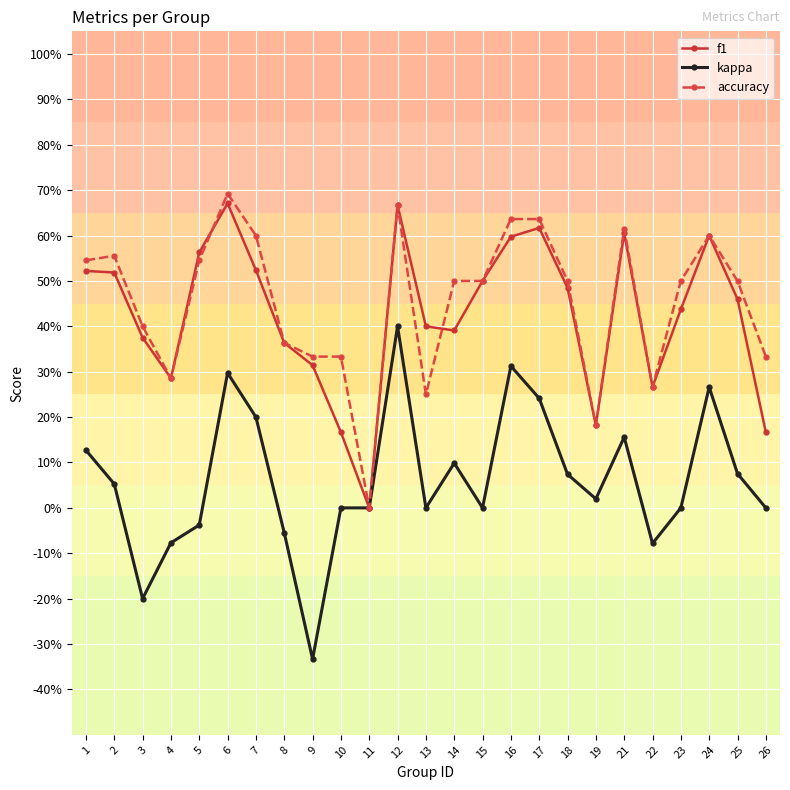

True or false: accuracy has more than 0 points higher than both neighbors.

True